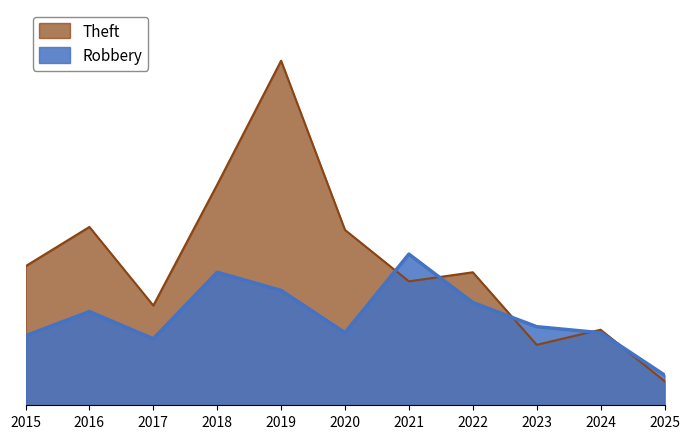

What is the spread (max minus min) of values at 2022?

10